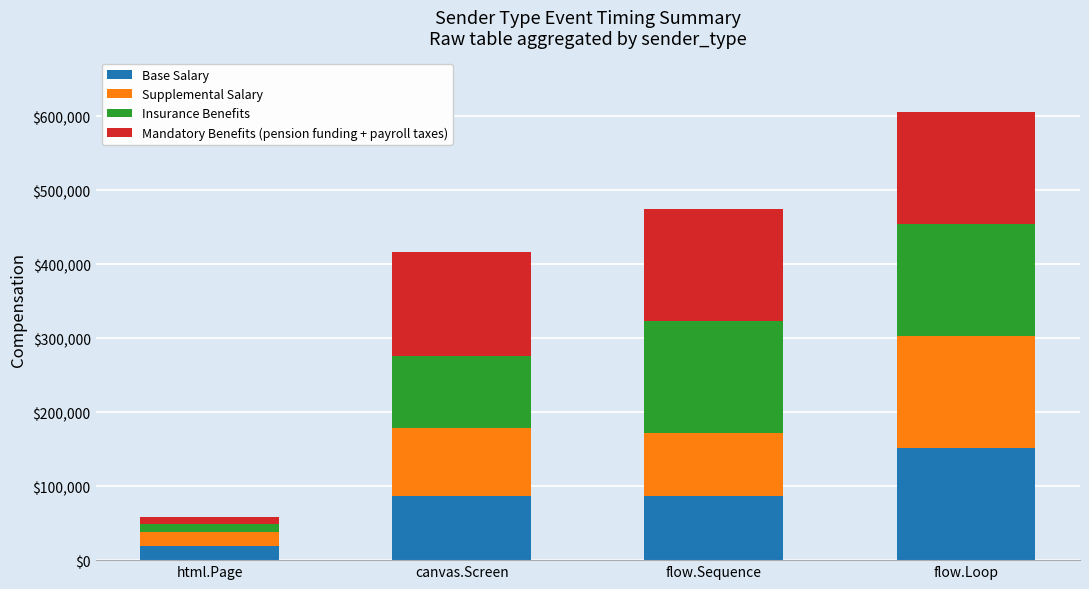

What is the average value of the Base Salary series?

85730.7